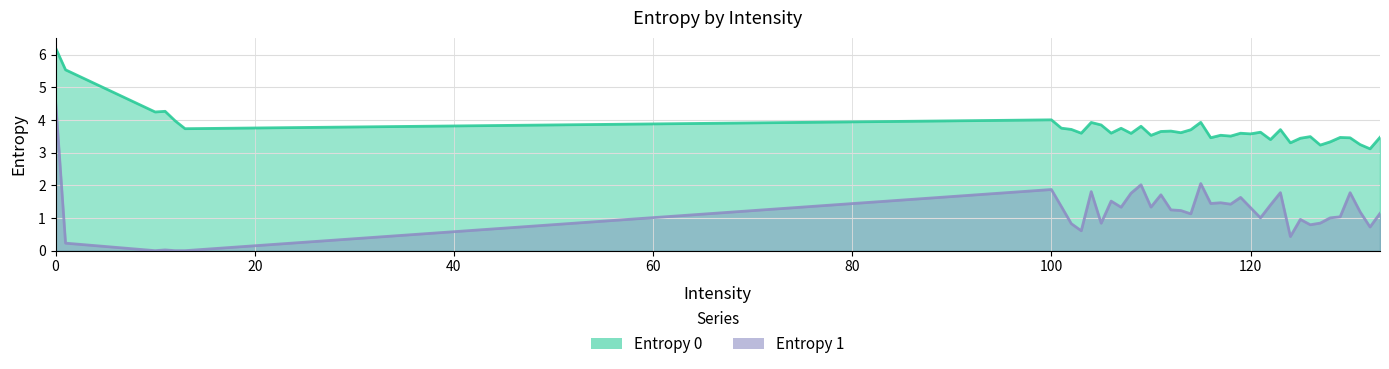

Rank the series by their average value, from highest to lowest.

Entropy 0, Entropy 1